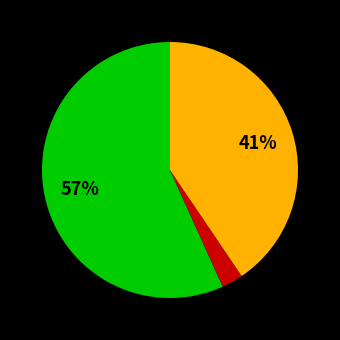

To the nearest percent, what is the average slice percentage?

33%